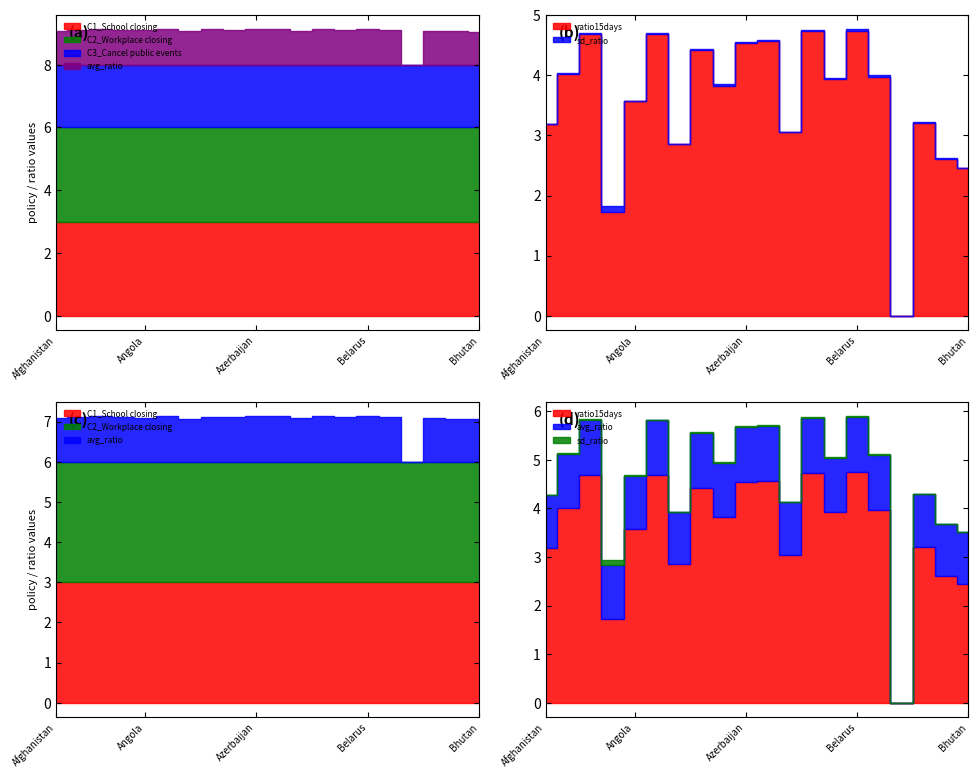

How many lines are shown in the chart?

6